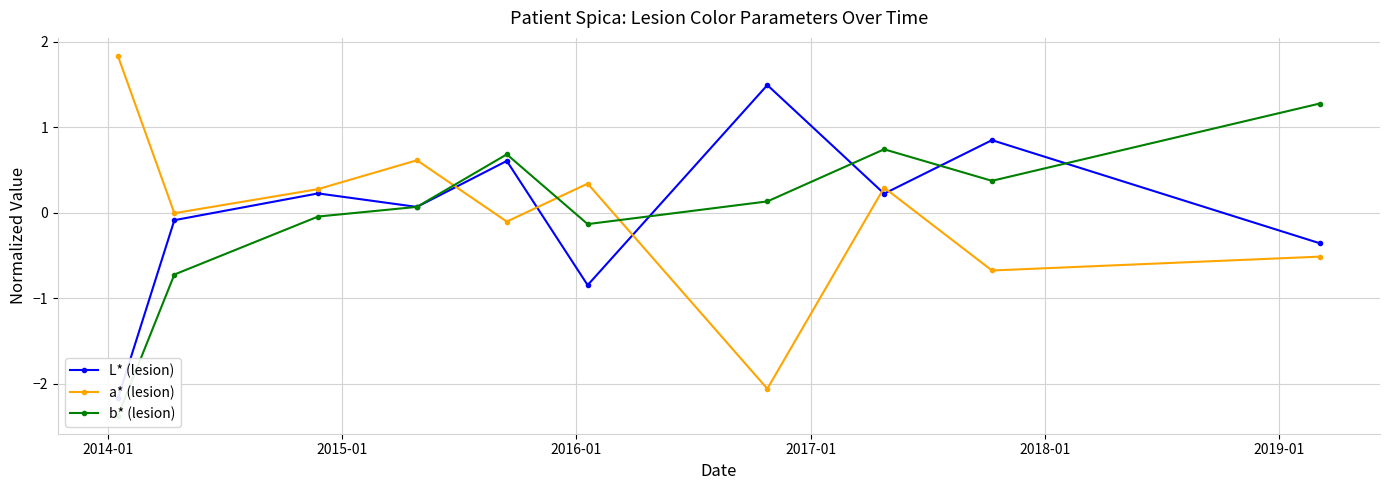

How many interior local valleys does the a* (lesion) series have?

4